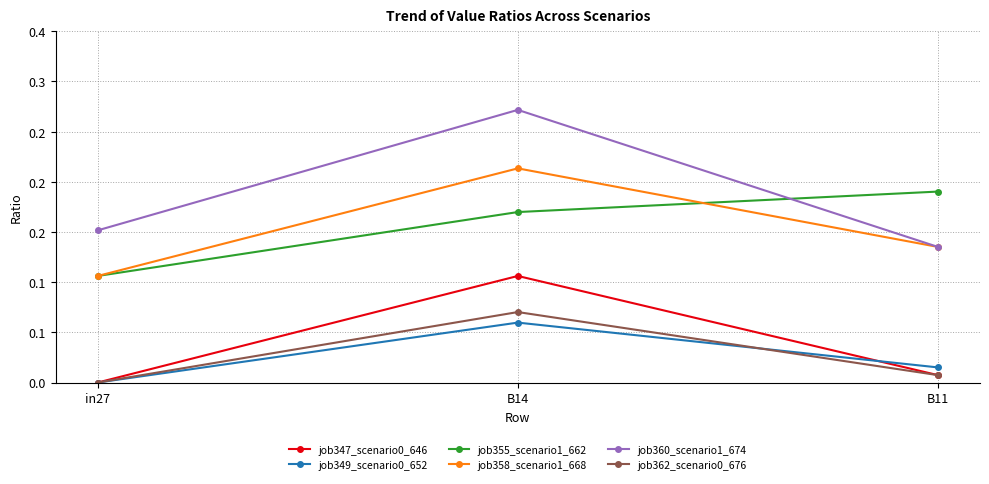

Reading left to right, extract all data points from this chart.

job347_scenario0_646: in27=0.0	B14=0.1	B11=0.0
job349_scenario0_652: in27=0.0	B14=0.1	B11=0.0
job355_scenario1_662: in27=0.1	B14=0.2	B11=0.2
job358_scenario1_668: in27=0.1	B14=0.2	B11=0.1
job360_scenario1_674: in27=0.2	B14=0.3	B11=0.1
job362_scenario0_676: in27=0.0	B14=0.1	B11=0.0